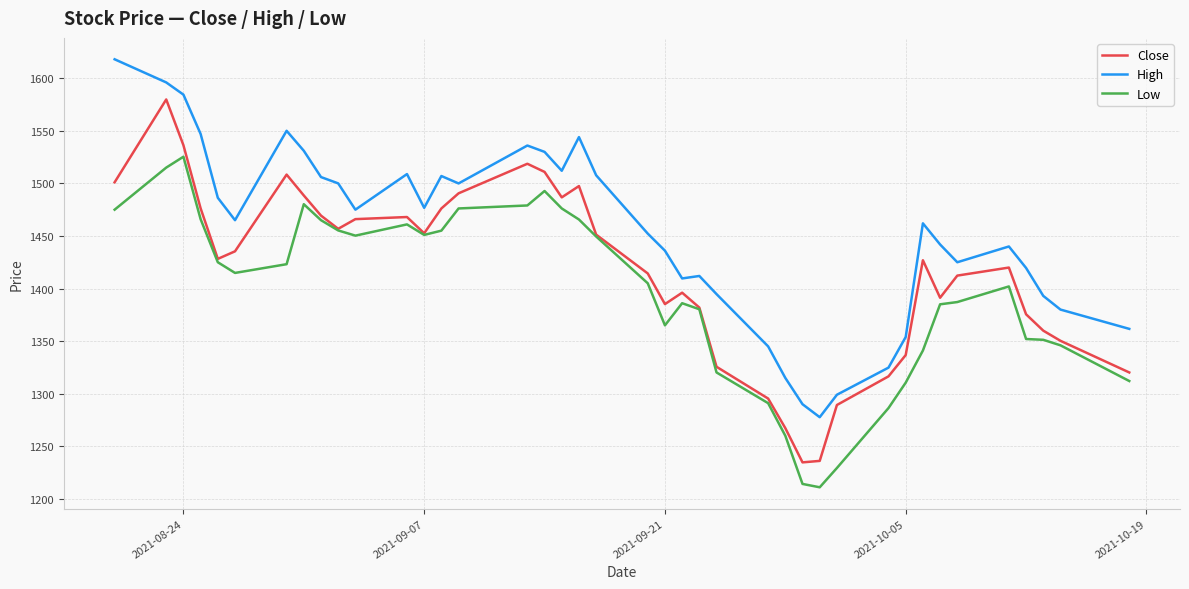

True or false: High and Close cross at least once.

False